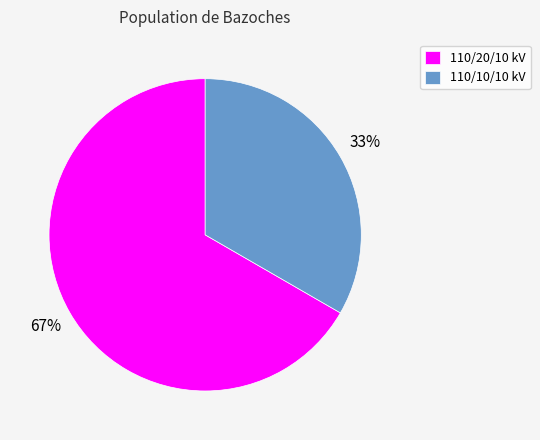

Which has a higher value, 110/10/10 kV or 110/20/10 kV?

110/20/10 kV